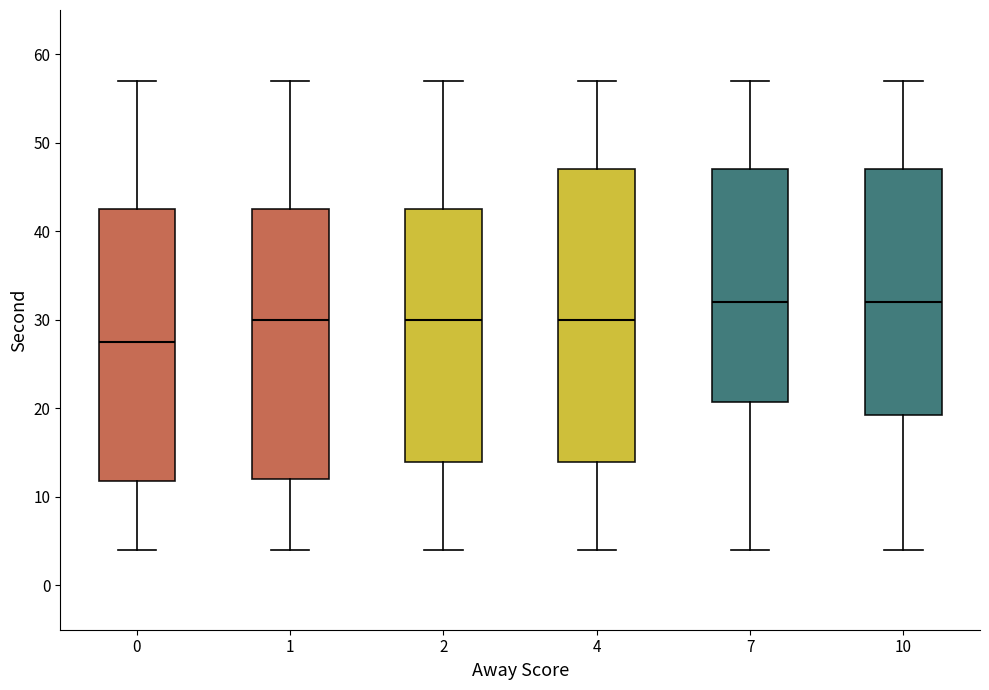

Which box's median line is the lowest?

0